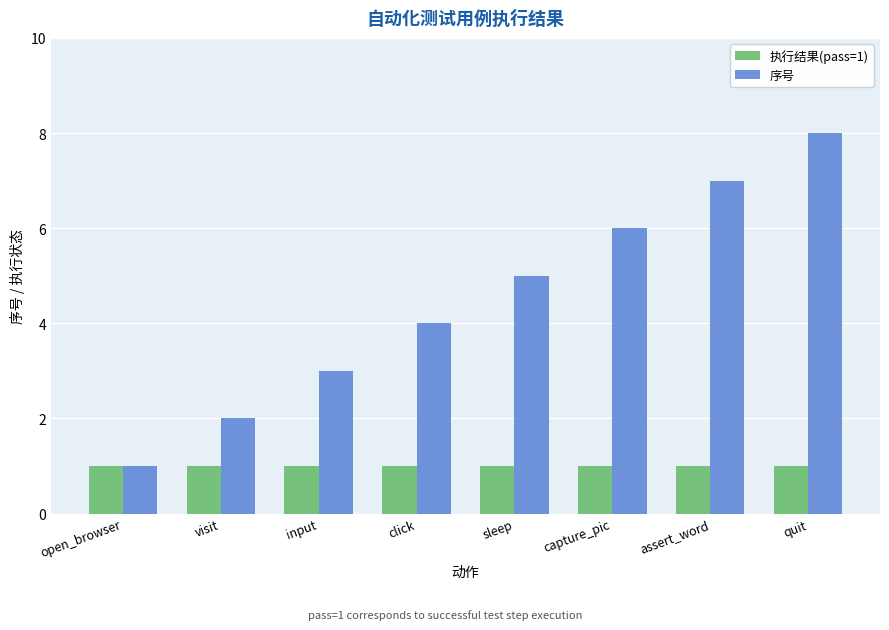

Between sleep and assert_word, which series saw the biggest shift?

序号